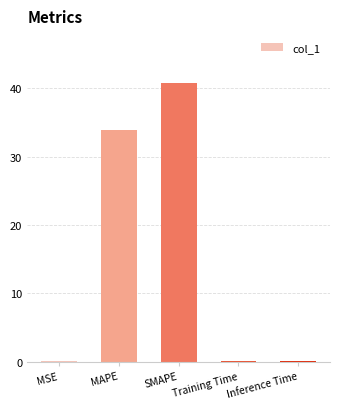

Which has a higher value, MAPE or Inference Time?

MAPE